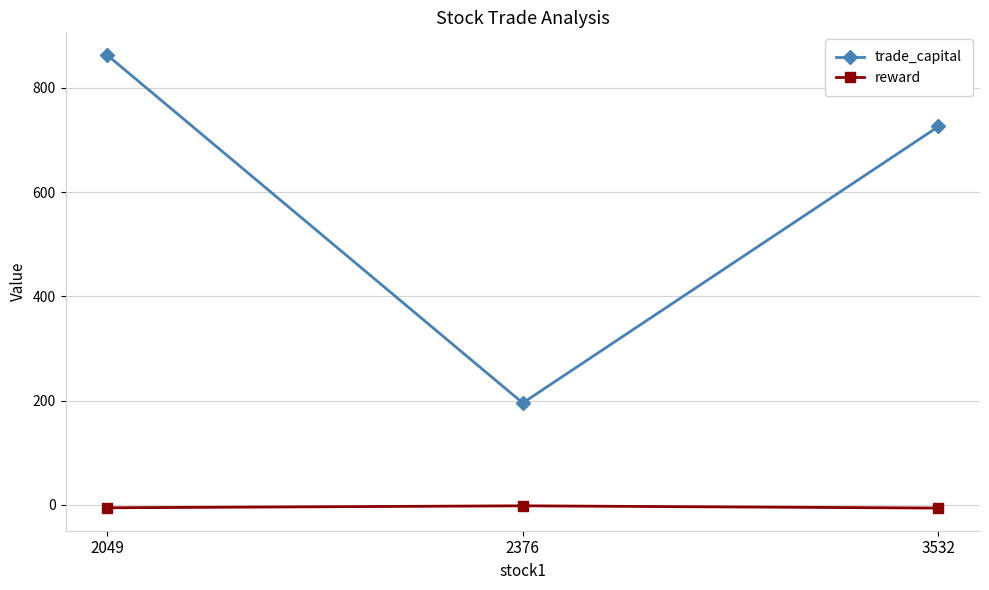

At which label does trade_capital reach its minimum?

2376